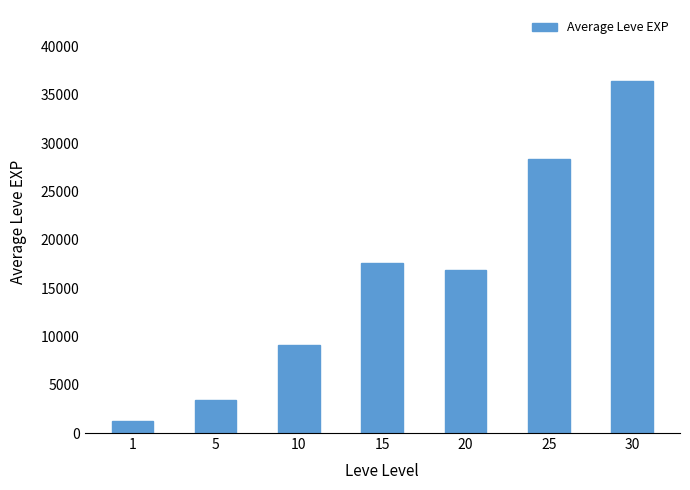

Reading right to left, what are all the values shown in this chart?

30=36492.5	25=28393.3	20=16865.0	15=17563.3	10=9106.7	5=3405.0	1=1213.3